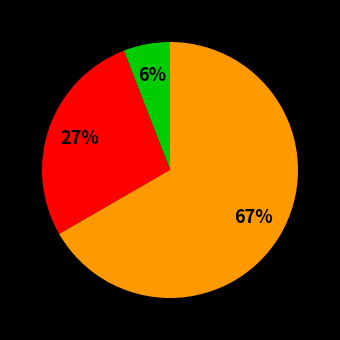

To the nearest percent, what is the difference between the largest and smallest slice percentages?

61%